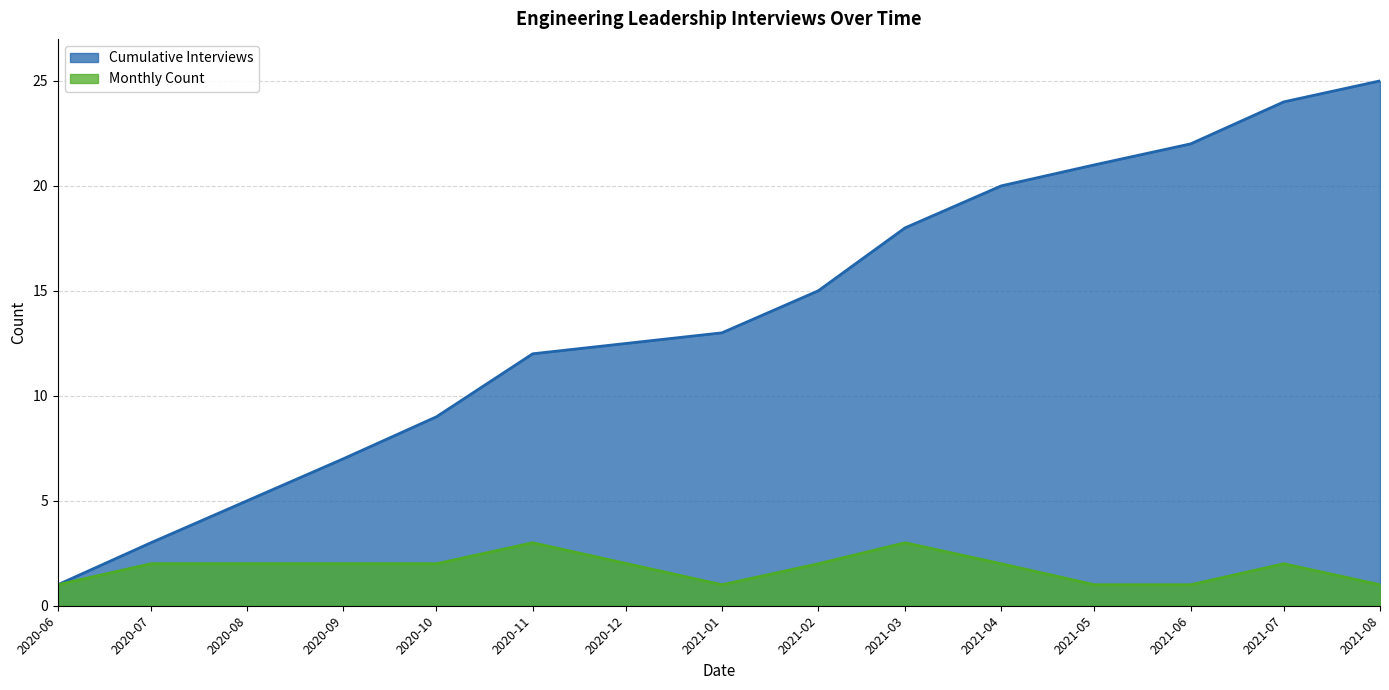

The Monthly Count series shows 1 at 2021-06. True or false?

True